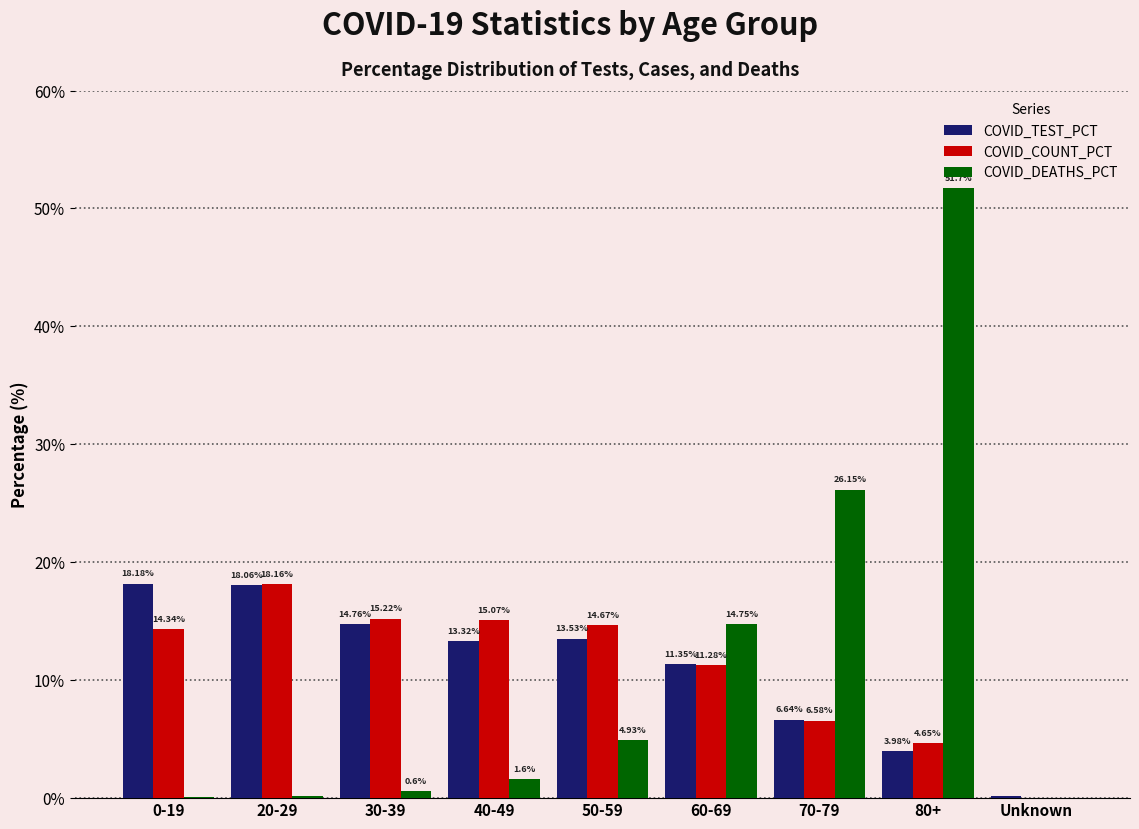

Between 20-29 and 50-59, which series saw the biggest shift?

COVID_DEATHS_PCT